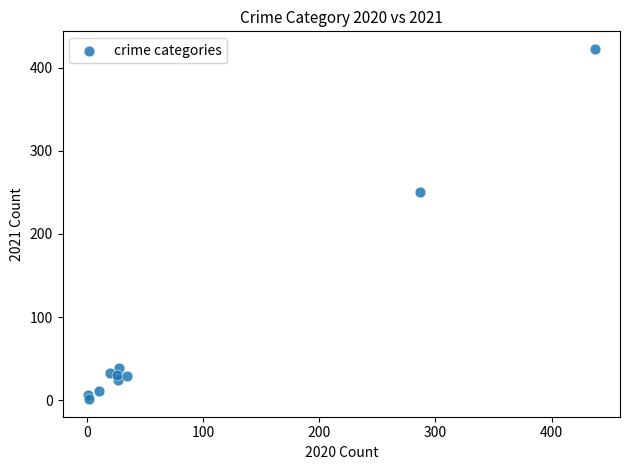

What is the average X value?

87